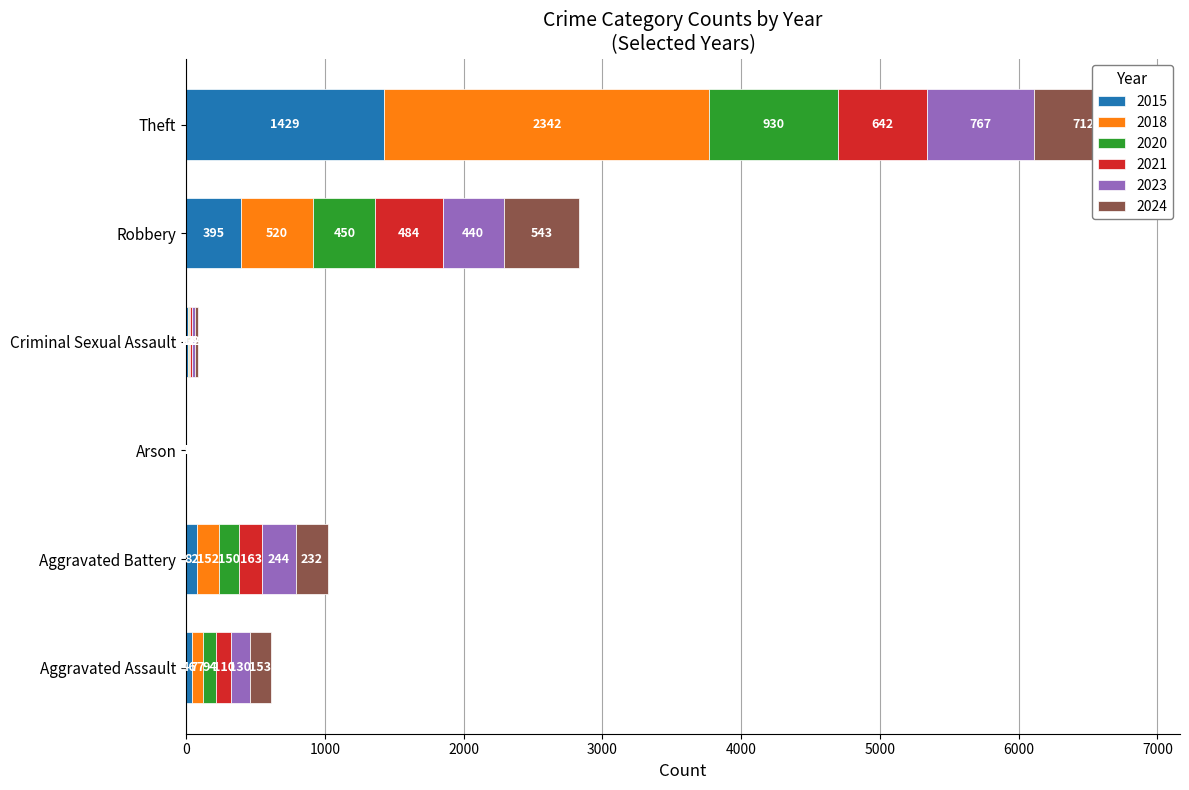

Reading right to left, what are all the values shown in this chart?

2015: Theft=1429	Robbery=395	Criminal Sexual Assault=12	Arson=3	Aggravated Battery=82	Aggravated Assault=46
2018: Theft=2342	Robbery=520	Criminal Sexual Assault=11	Arson=1	Aggravated Battery=152	Aggravated Assault=77
2020: Theft=930	Robbery=450	Criminal Sexual Assault=3	Arson=1	Aggravated Battery=150	Aggravated Assault=94
2021: Theft=642	Robbery=484	Criminal Sexual Assault=14	Arson=2	Aggravated Battery=163	Aggravated Assault=110
2023: Theft=767	Robbery=440	Criminal Sexual Assault=22	Arson=2	Aggravated Battery=244	Aggravated Assault=130
2024: Theft=712	Robbery=543	Criminal Sexual Assault=24	Arson=1	Aggravated Battery=232	Aggravated Assault=153